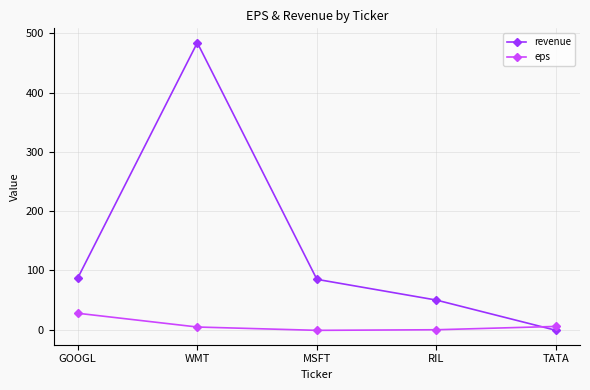

True or false: eps has more than 2 points higher than both neighbors.

False